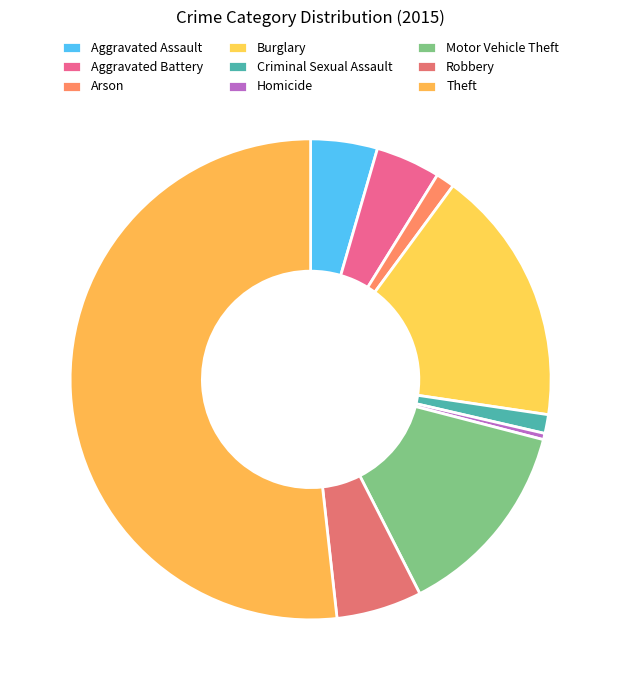

How many segments does this pie chart have?

9